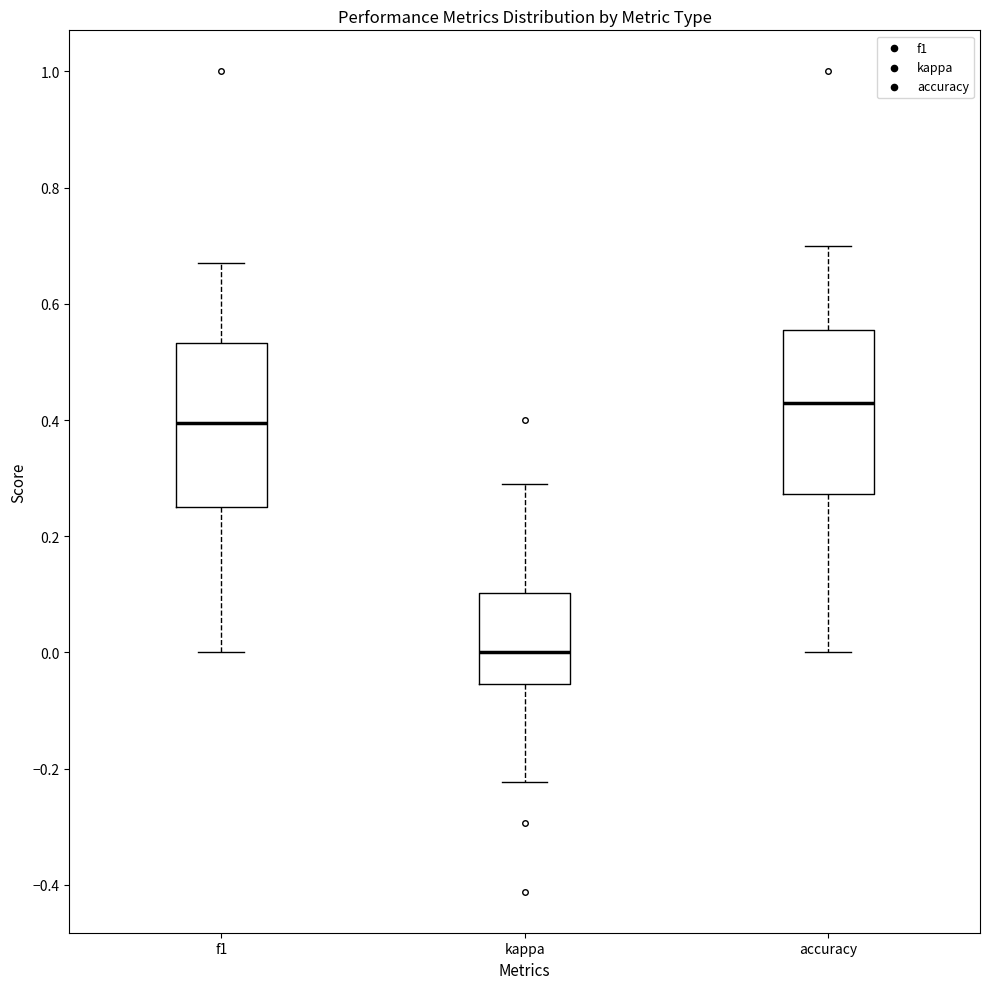

Which box has the highest median line?

accuracy